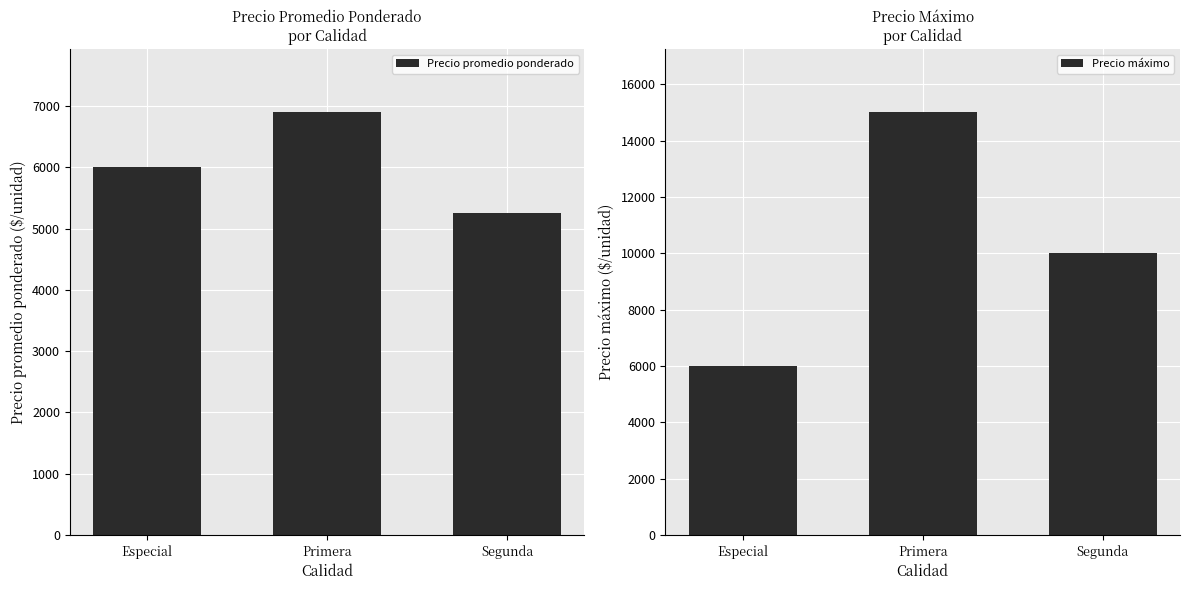

What is the sum of the Precio promedio ponderado values at Segunda and Primera?

12154